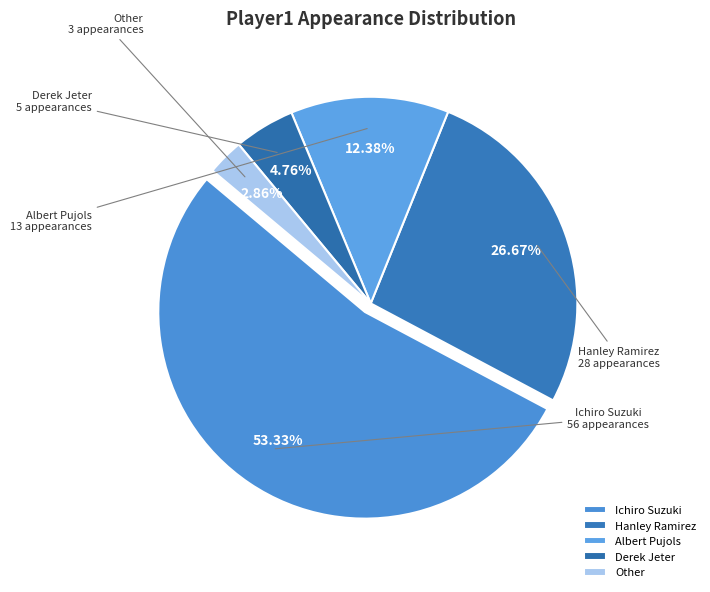

True or false: Ichiro Suzuki accounts for 39% of the total.

False